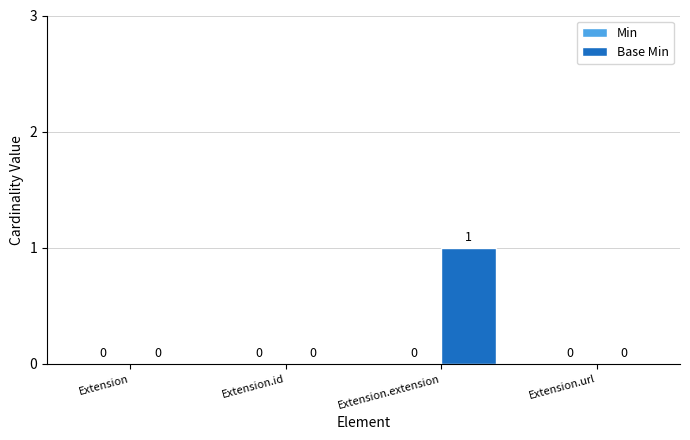

The value at Extension is 0. True or false?

True